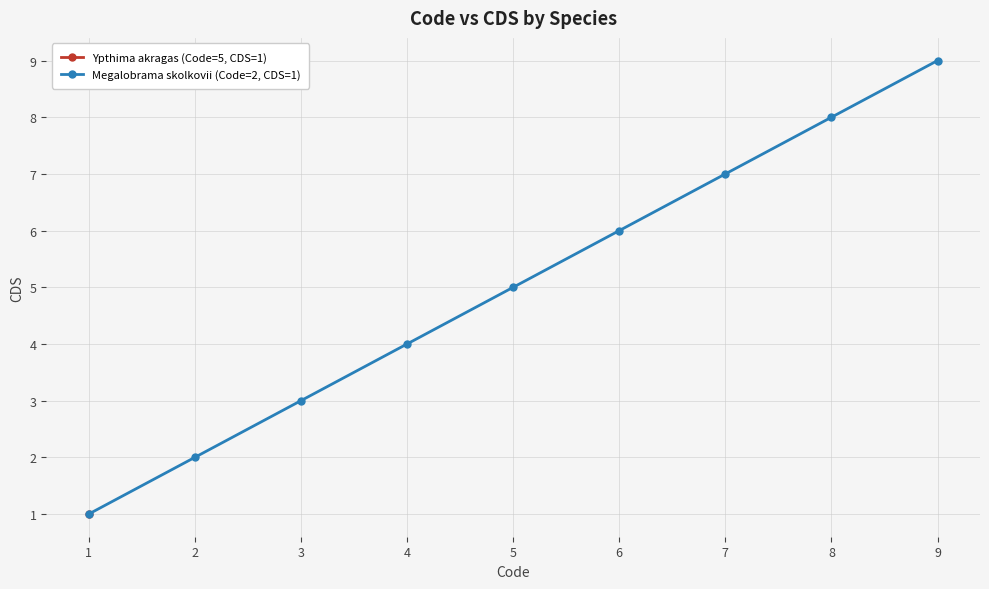

The Megalobrama skolkovii (Code=2, CDS=1) series shows 6 at 6. True or false?

True